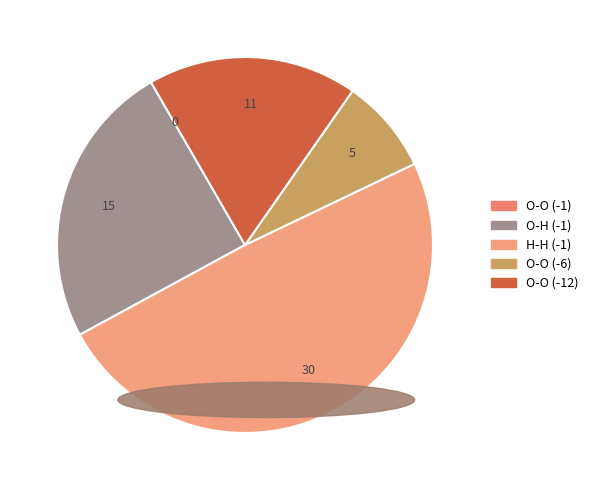

How many segments does this pie chart have?

5